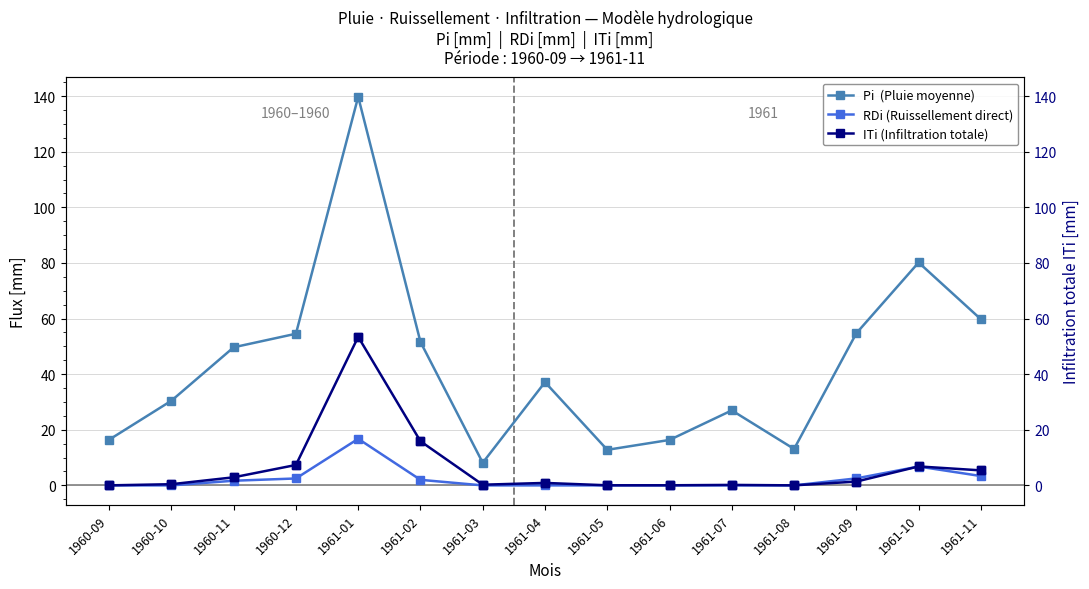

Reading left to right, extract all data points from this chart.

Pi  (Pluie moyenne): 1960-09=16.4	1960-10=30.4	1960-11=49.7	1960-12=54.5	1961-01=139.8	1961-02=51.6	1961-03=8.1	1961-04=37.1	1961-05=12.8	1961-06=16.3	1961-07=27.0	1961-08=13.1	1961-09=54.7	1961-10=80.2	1961-11=59.8
RDi (Ruissellement direct): 1960-09=0.0	1960-10=0.0	1960-11=1.7	1960-12=2.5	1961-01=16.8	1961-02=2.0	1961-03=0.0	1961-04=0.0	1961-05=0.0	1961-06=0.0	1961-07=0.0	1961-08=0.0	1961-09=2.5	1961-10=6.8	1961-11=3.4
ITi (Infiltration totale): 1960-09=0.0	1960-10=0.4	1960-11=2.9	1960-12=7.3	1961-01=53.4	1961-02=15.9	1961-03=0.2	1961-04=0.9	1961-05=0.0	1961-06=0.0	1961-07=0.2	1961-08=0.0	1961-09=1.4	1961-10=6.8	1961-11=5.4